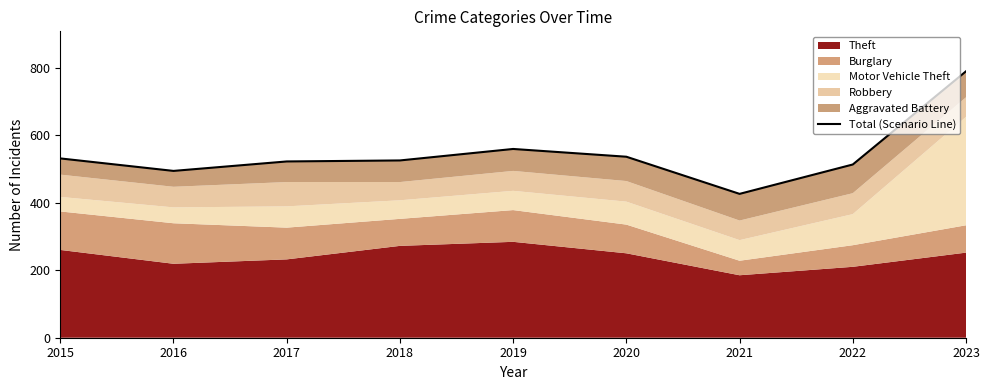

What is the sum of the values at 2023 and 2020?

1325